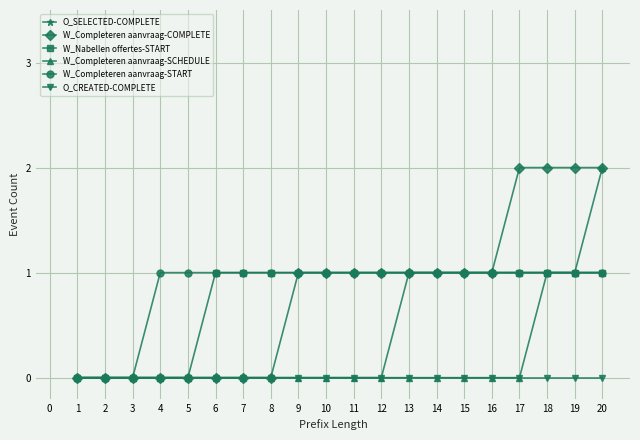

Count the O_SELECTED-COMPLETE values in the range 0 to 1.

20